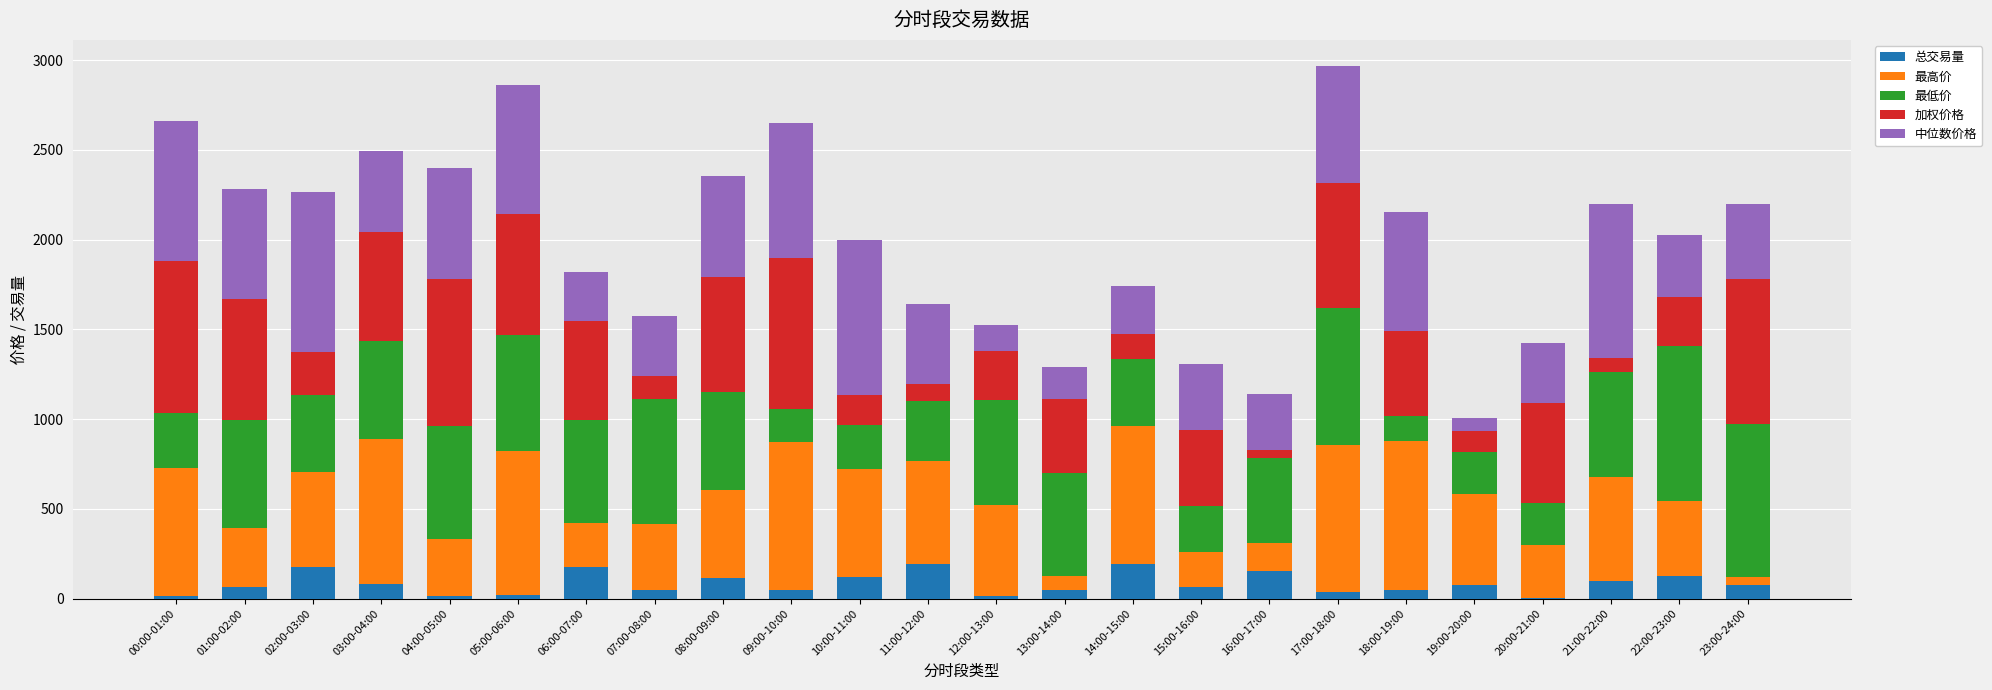

What is the maximum value for 总交易量?

195.0